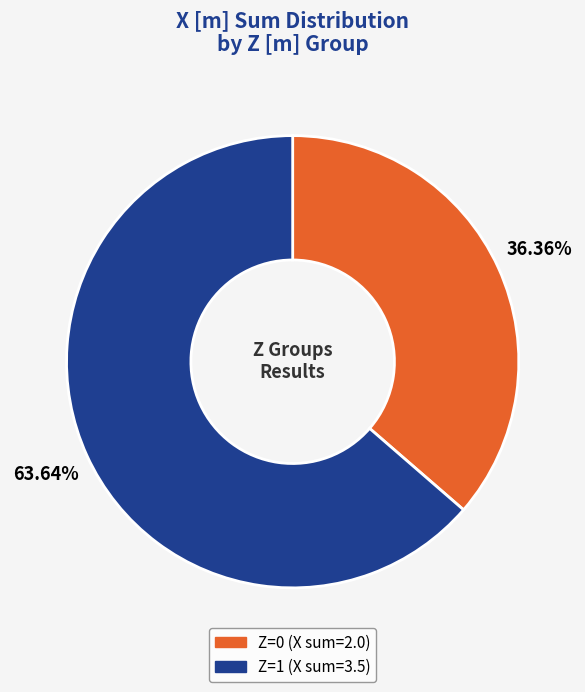

Is there any slice that represents more than half of the pie?

Yes